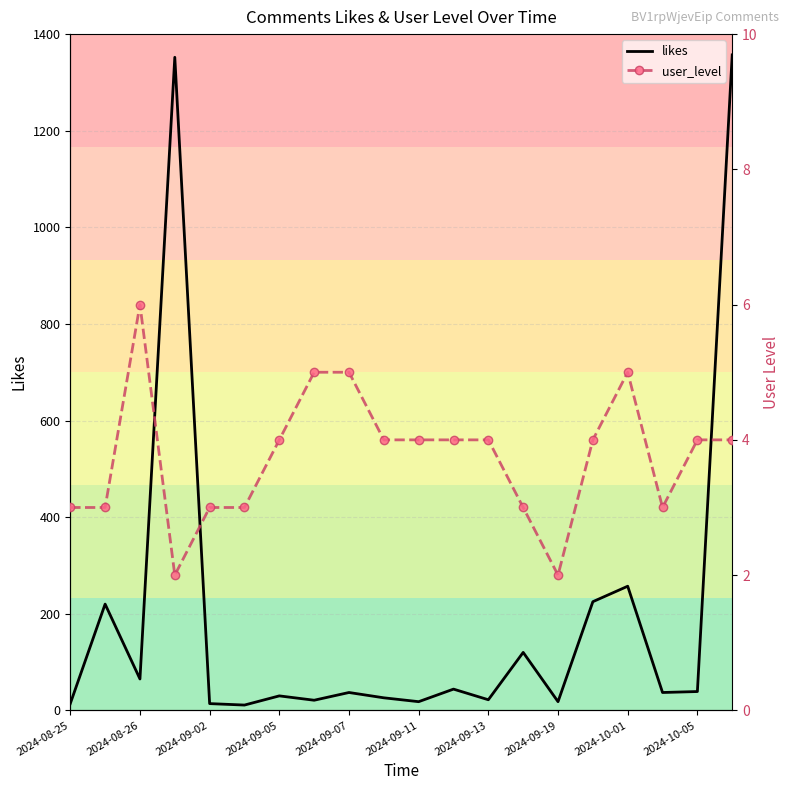

What is the maximum value for likes?

1357